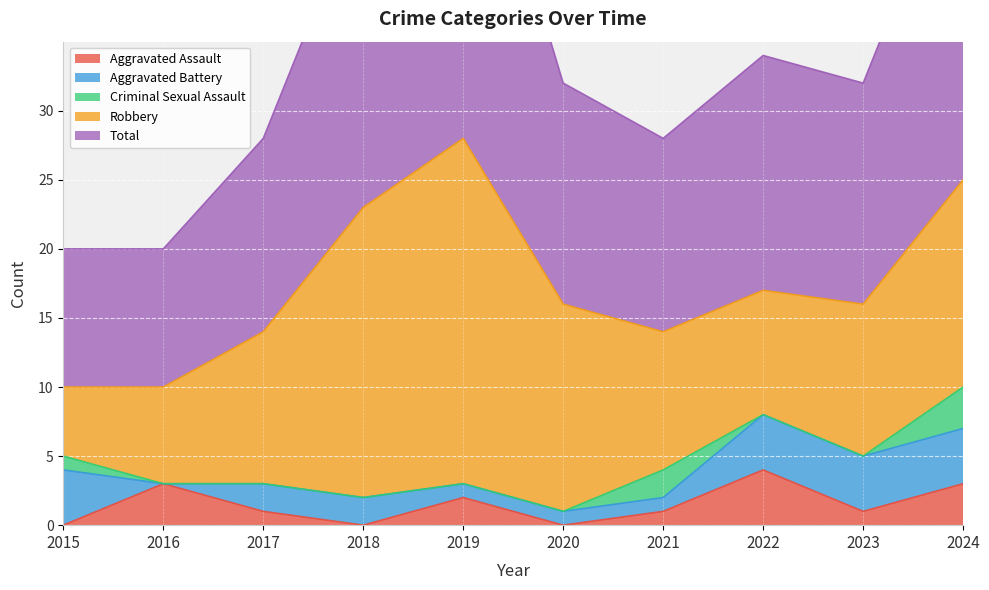

What is the approximate value of Criminal Sexual Assault at 2021?

2